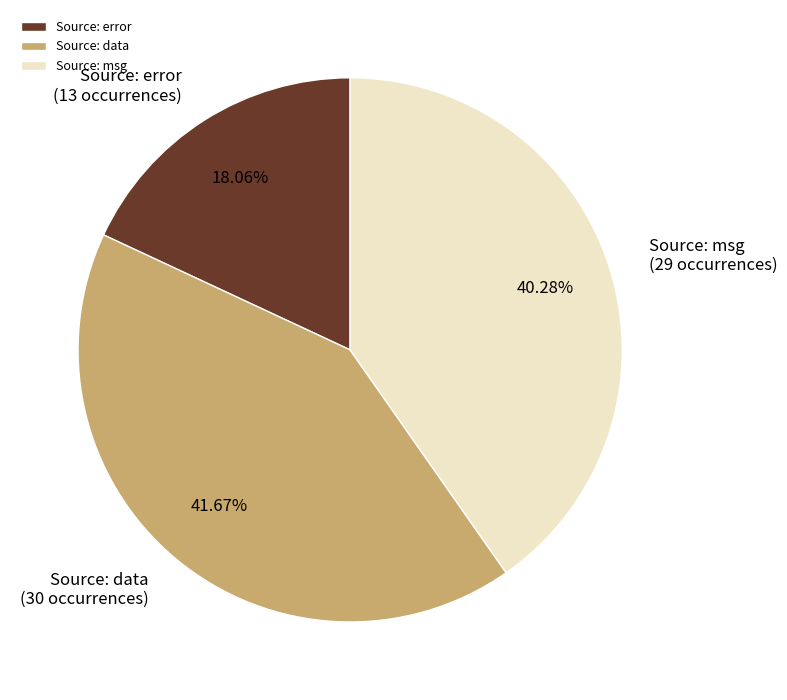

To the nearest percent, what is the difference between the largest and smallest slice percentages?

24%